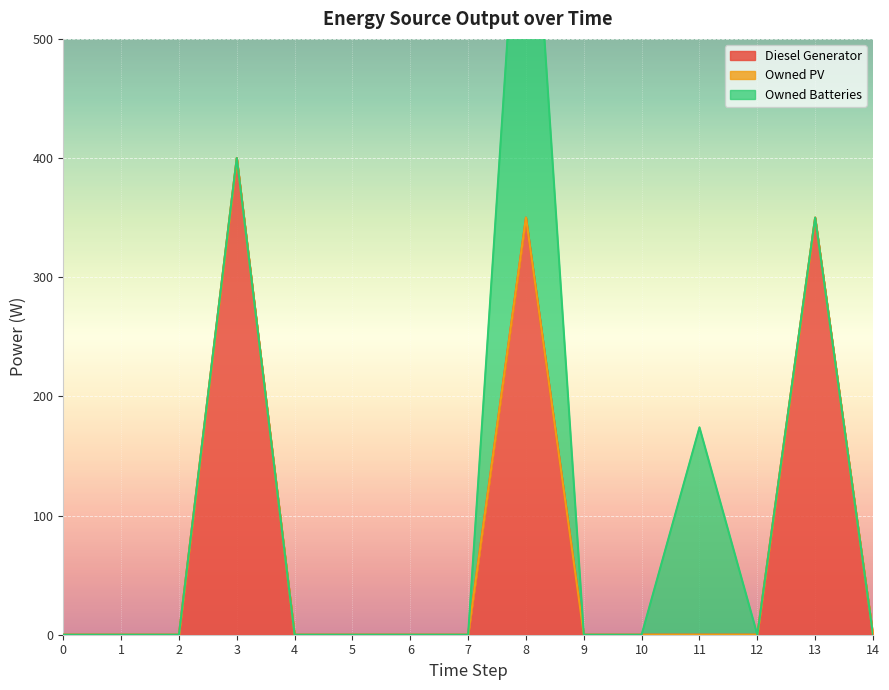

Rank the series by their maximum value, from highest to lowest.

Diesel Generator, Owned Batteries, Owned PV